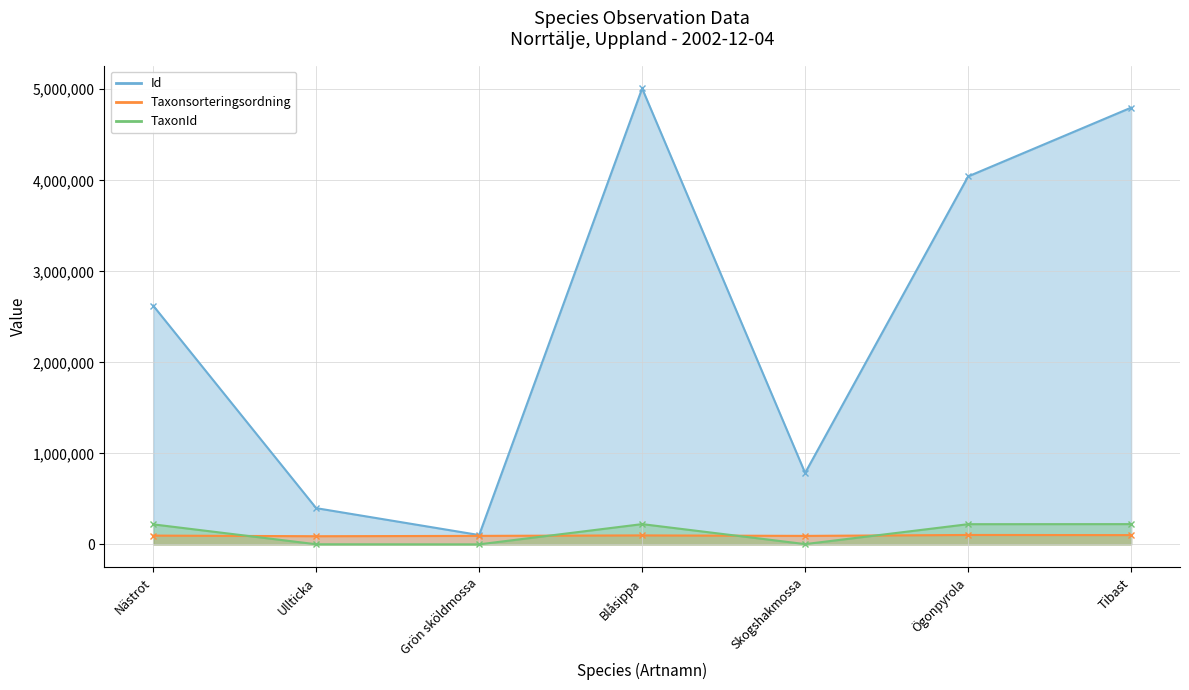

In Id, how many points are higher than both neighbors (excluding endpoints)?

1